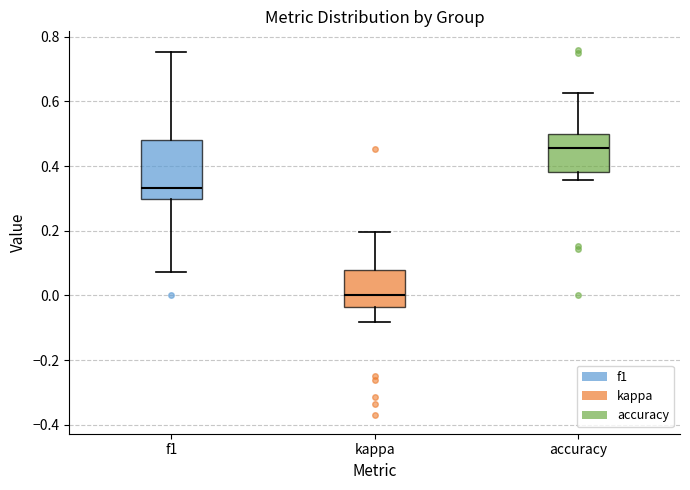

Which box is the tallest, from its lower edge to its upper edge?

f1